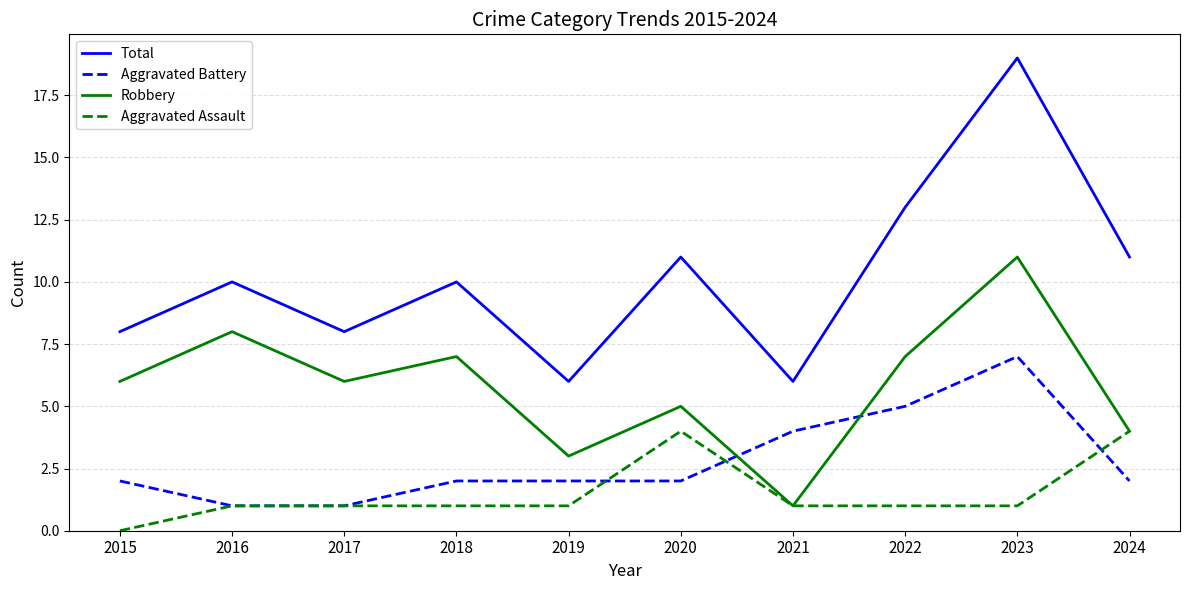

Rank the series at 2019 from lowest to highest value.

Aggravated Assault, Aggravated Battery, Robbery, Total